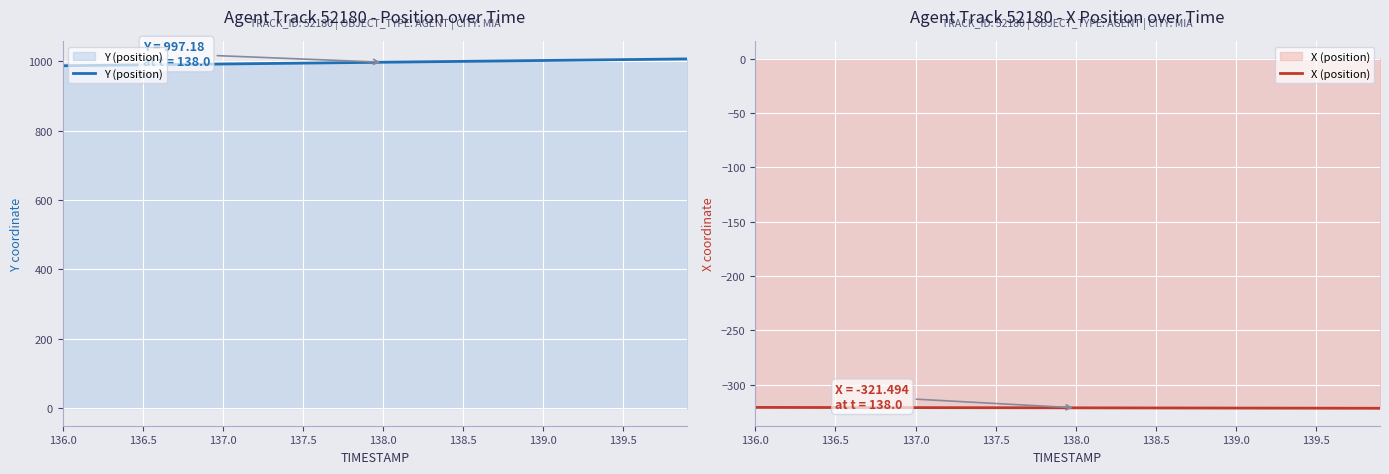

What is the highest value of the Y (position) series?

1006.8